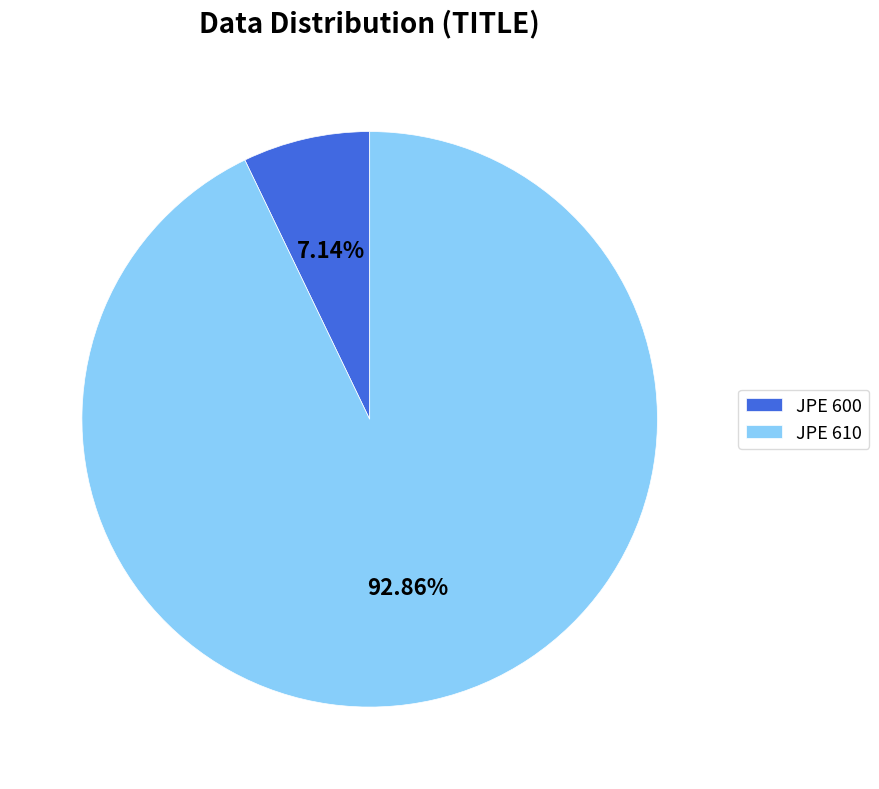

Which category has the smallest portion of the pie?

JPE 600